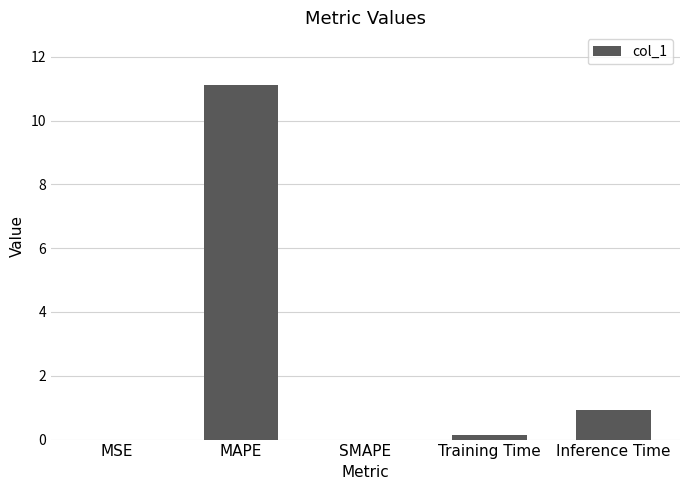

Which category has the highest value across all series?

MAPE